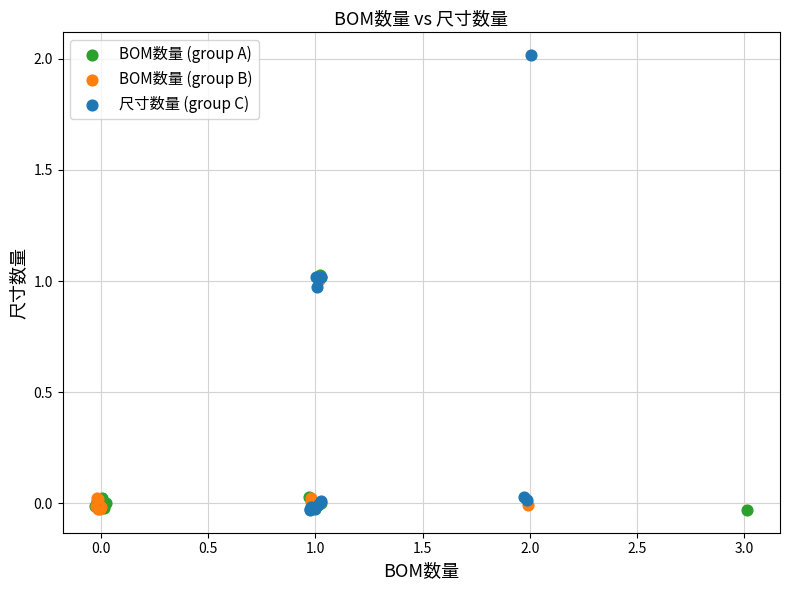

Which series reaches the maximum Y coordinate?

尺寸数量 (group C)